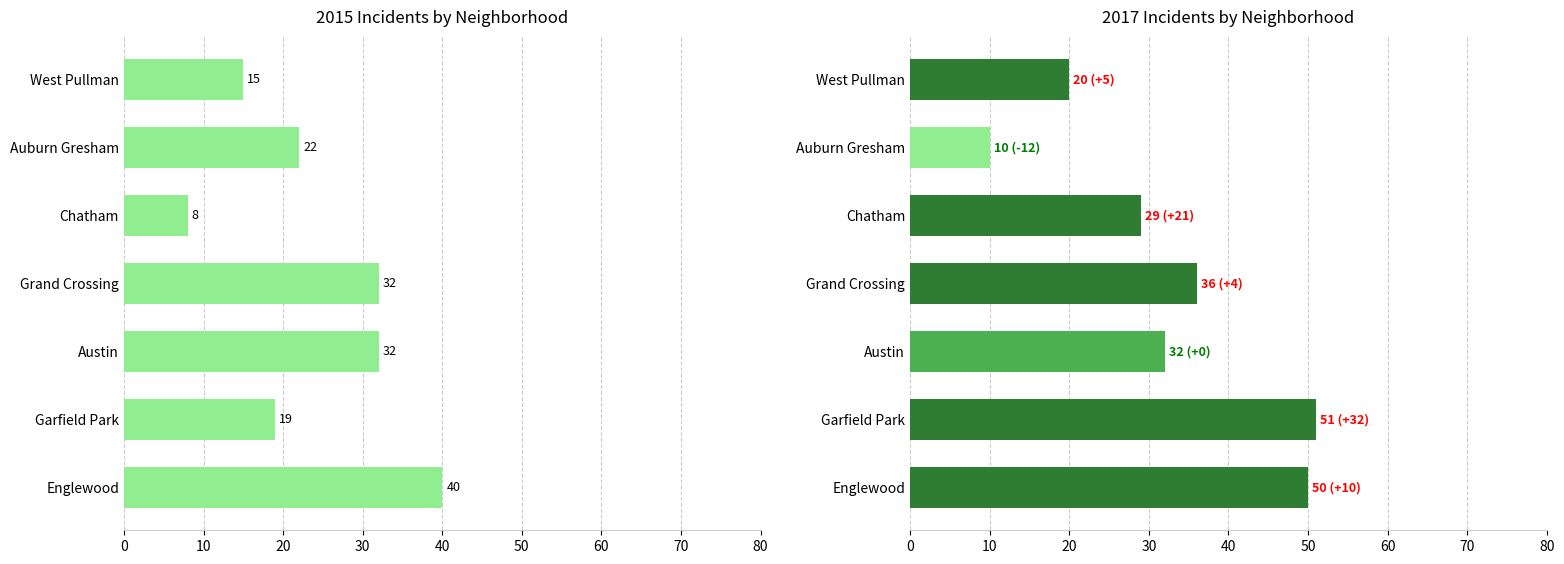

At which label does 2019 reach its minimum?

Auburn Gresham